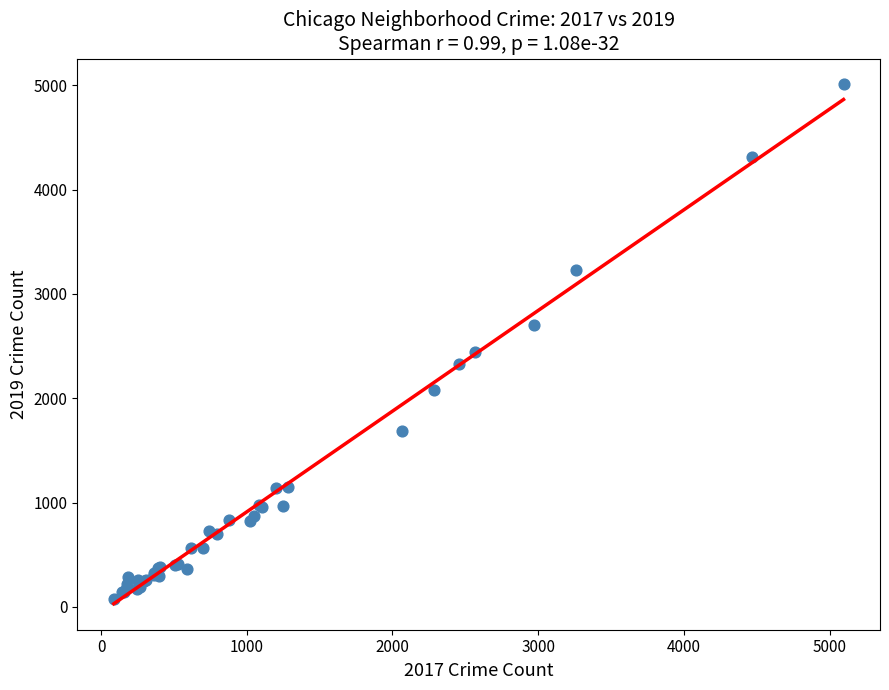

What Y value in the scatter plot is closest to 2542?

2441